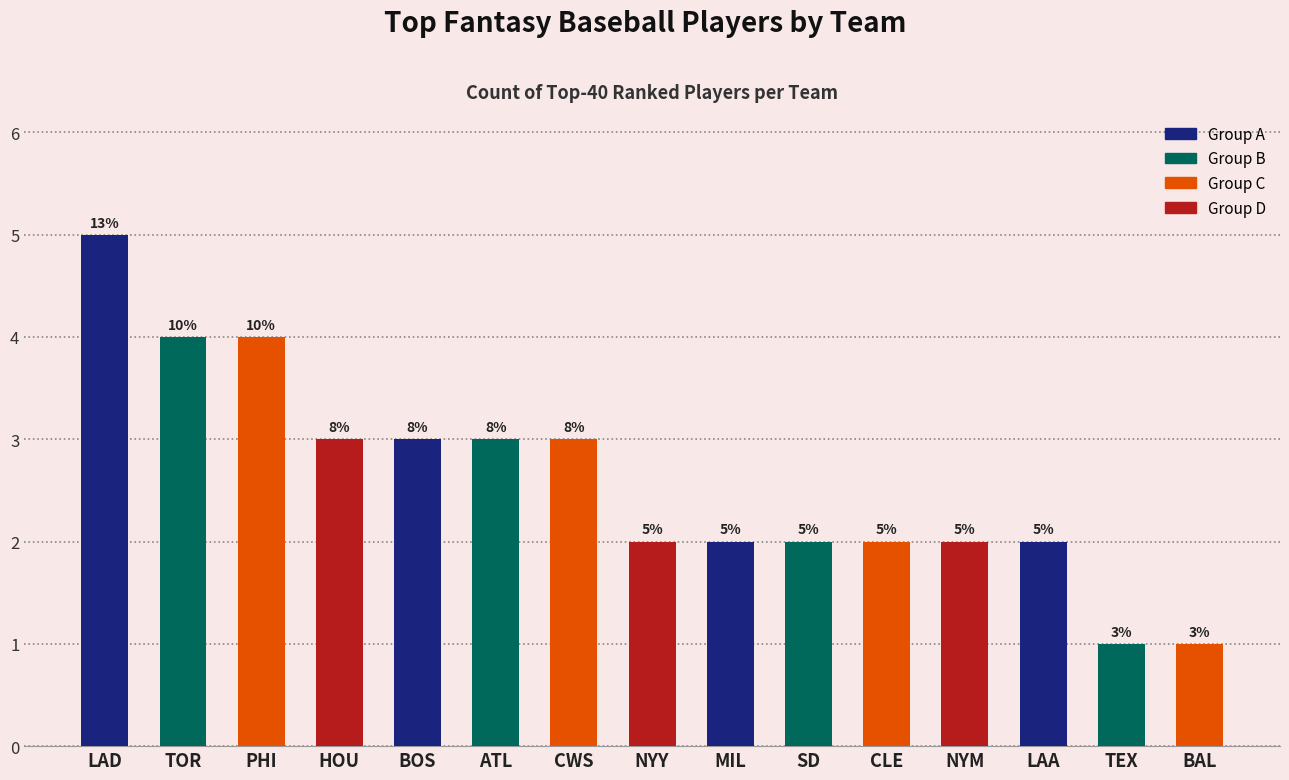

Between BOS and TOR, which is larger?

TOR